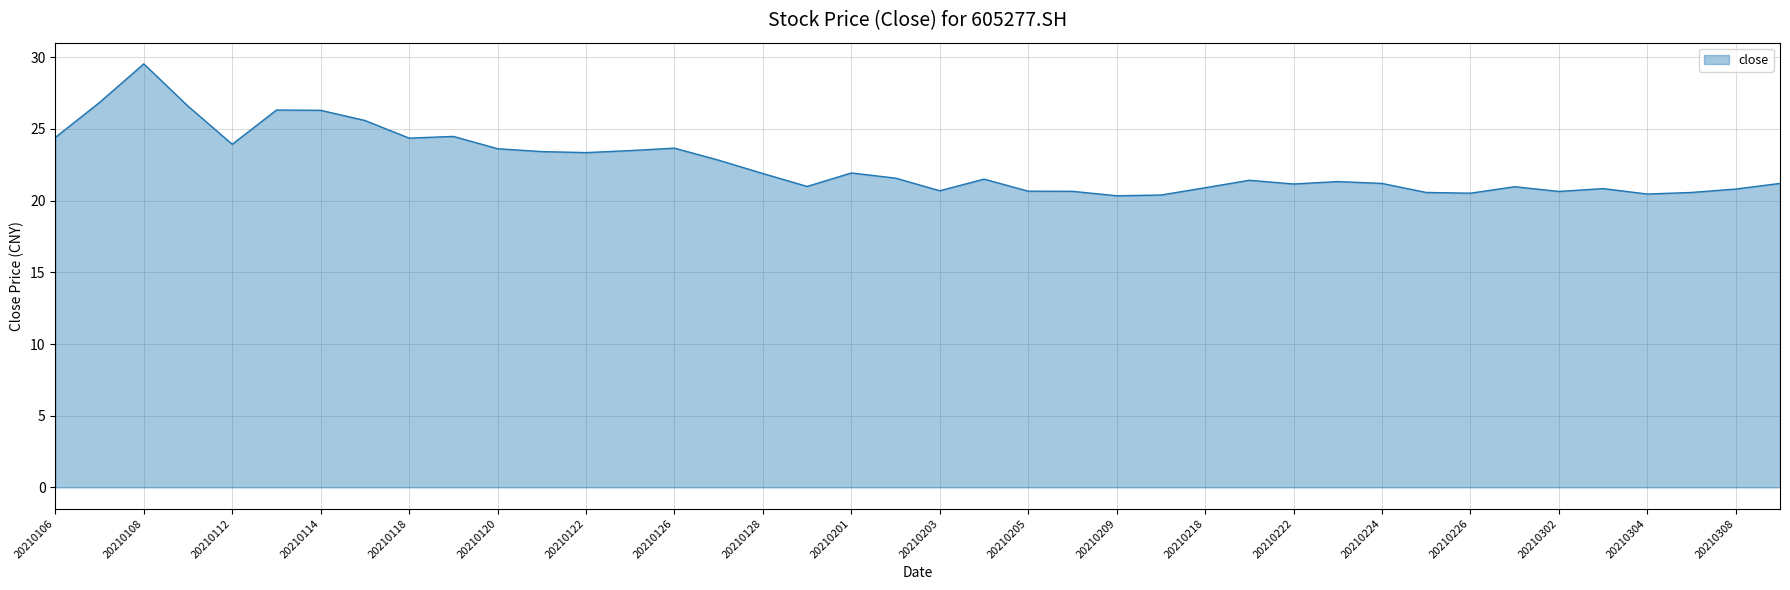

True or false: there are more than 2 points higher than both neighbors.

True